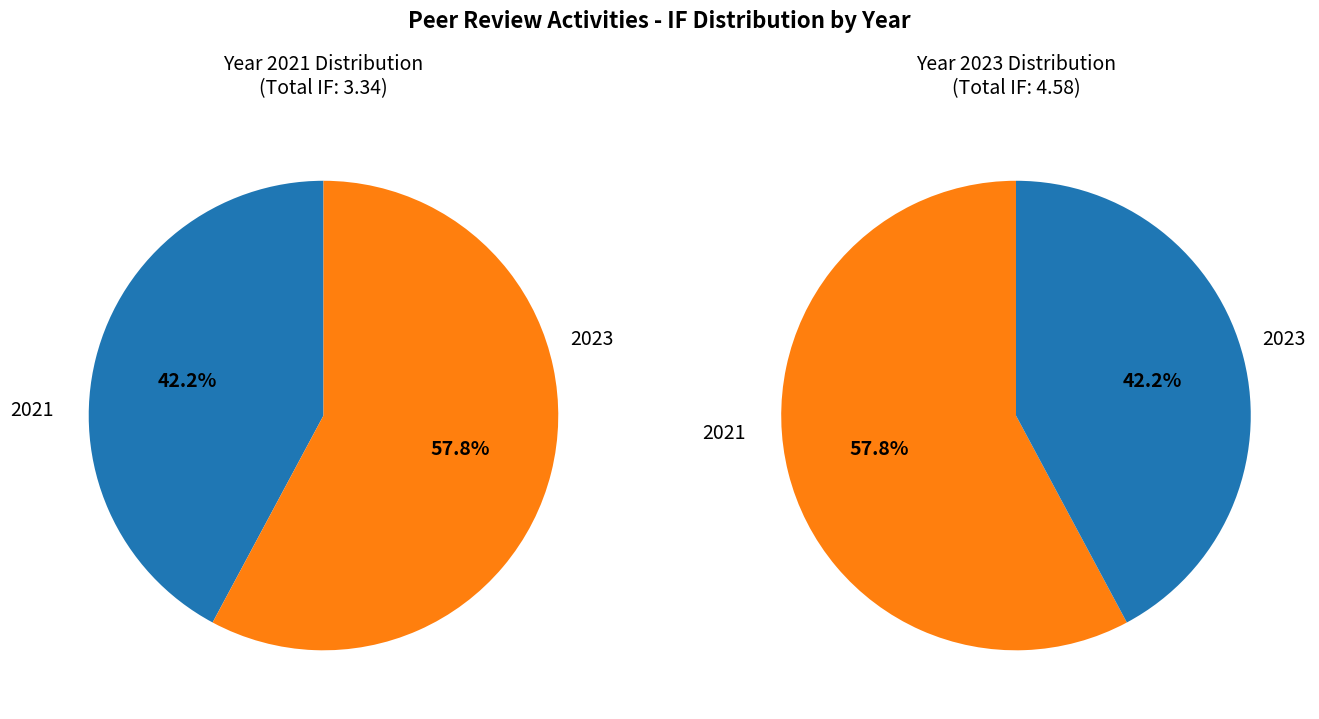

True or false: 2021 accounts for 42% of the total.

True